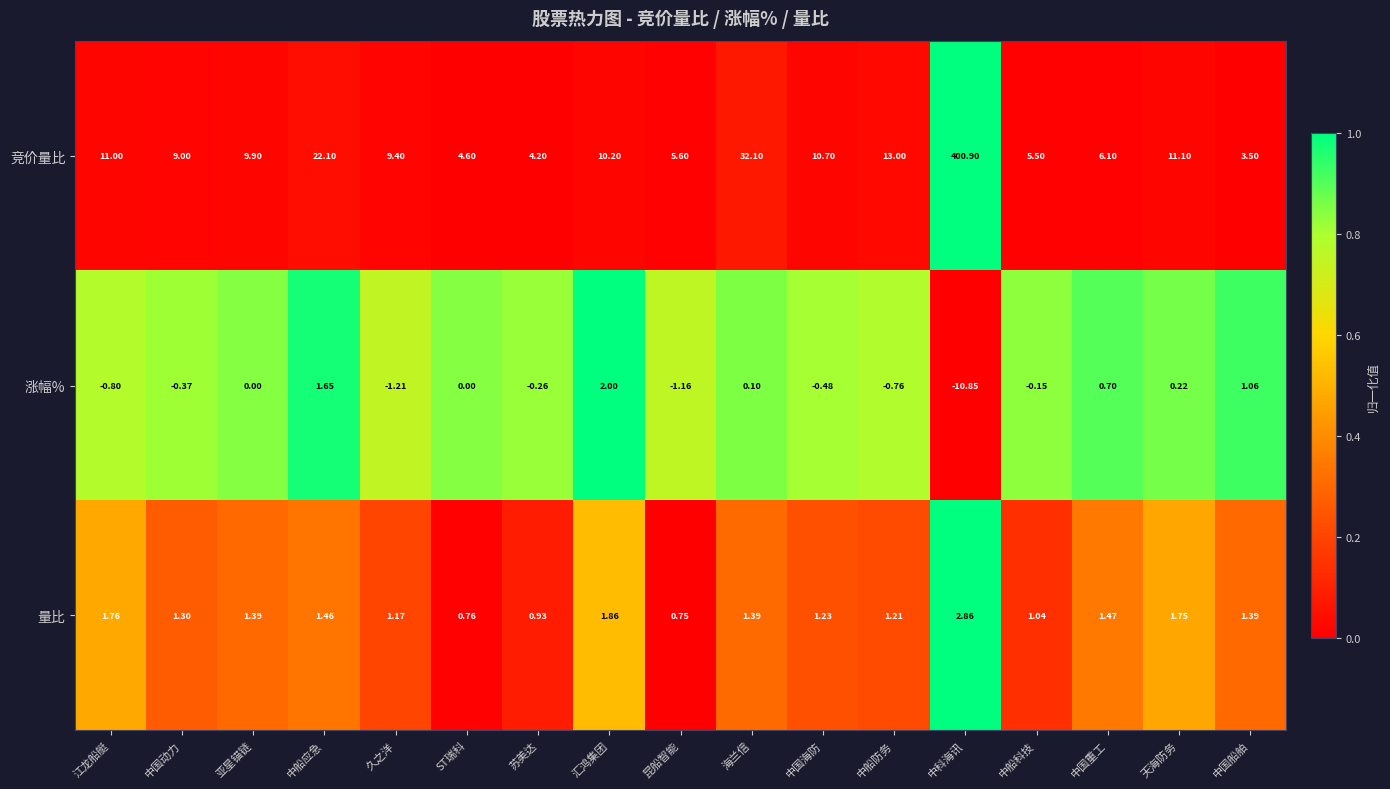

At which category is the sum across all series the highest?

中科海讯